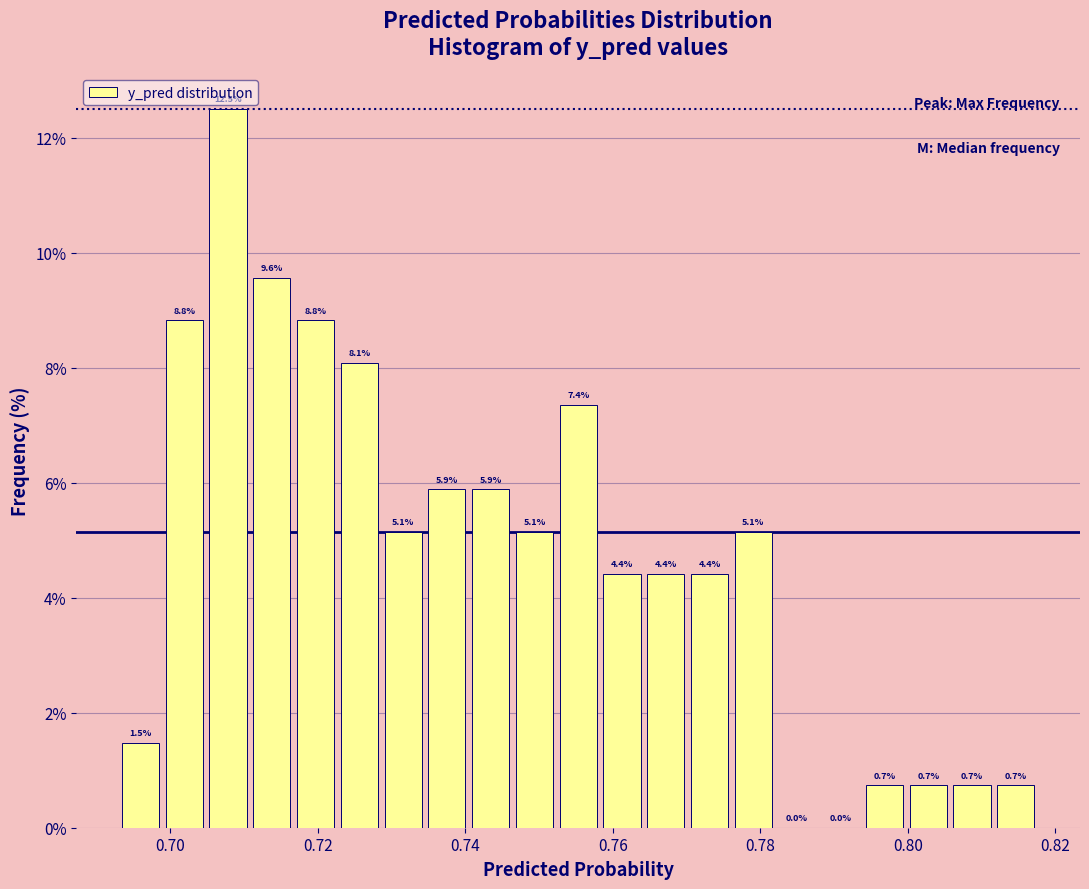

Around what value on the x-axis is the tallest bar? Give the approximate position of its centre, as read against the axis.

0.708